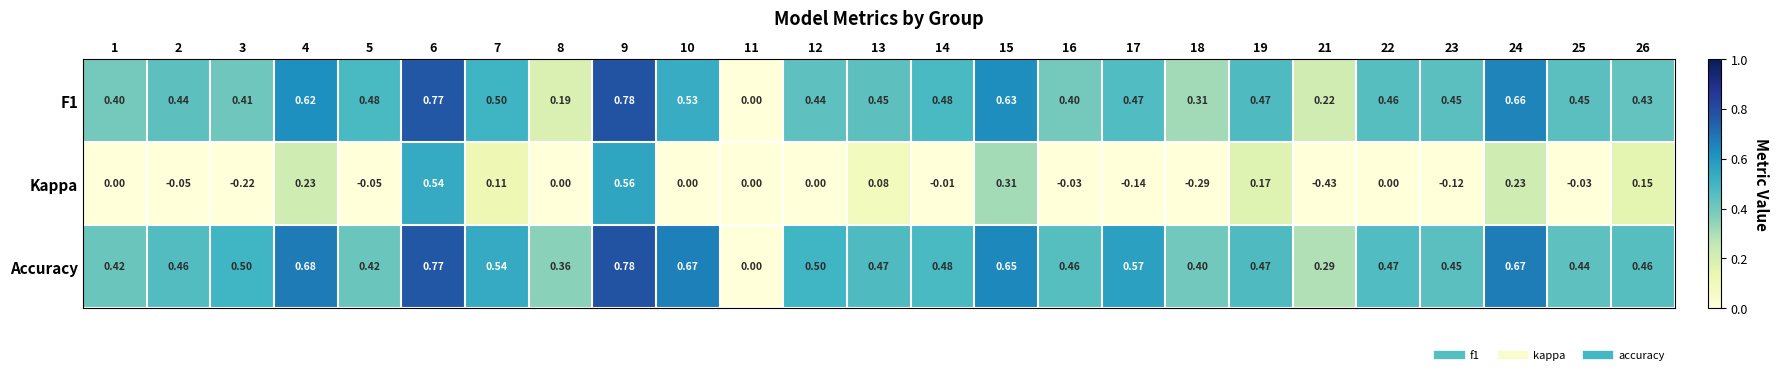

Which series has the largest total across all categories?

Accuracy